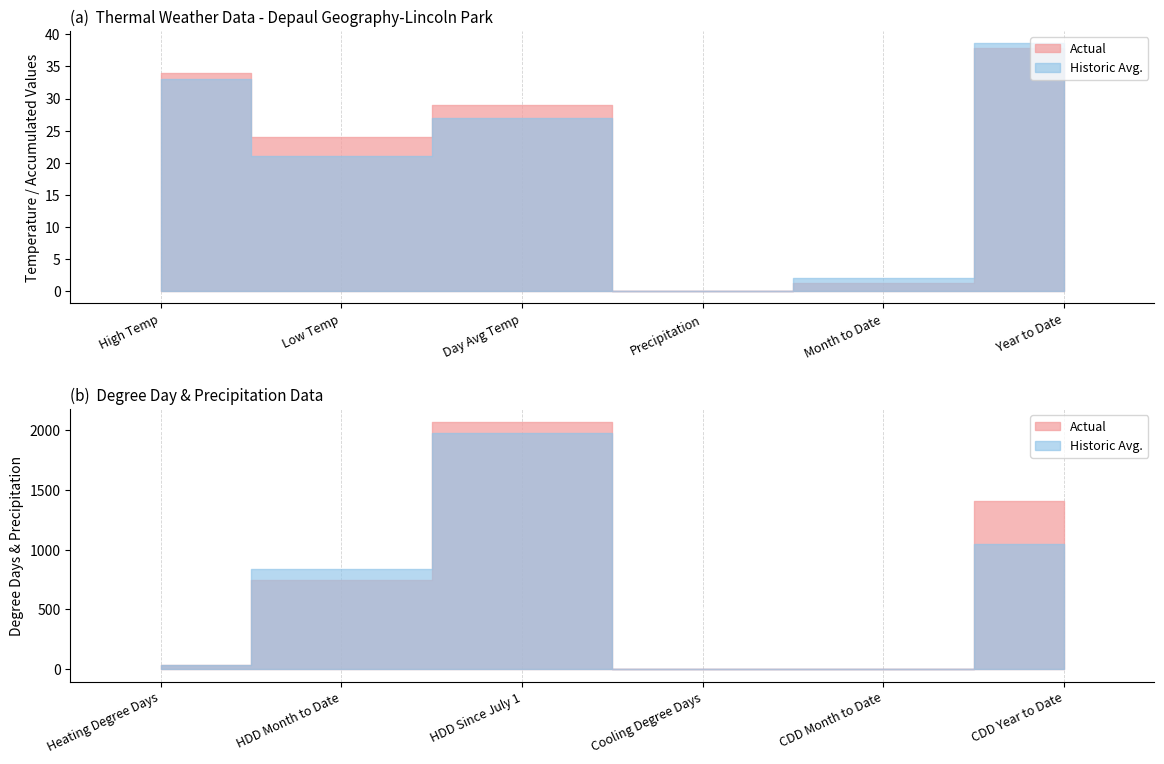

List the series in order of their overall mean, lowest first.

Historic Avg., Actual